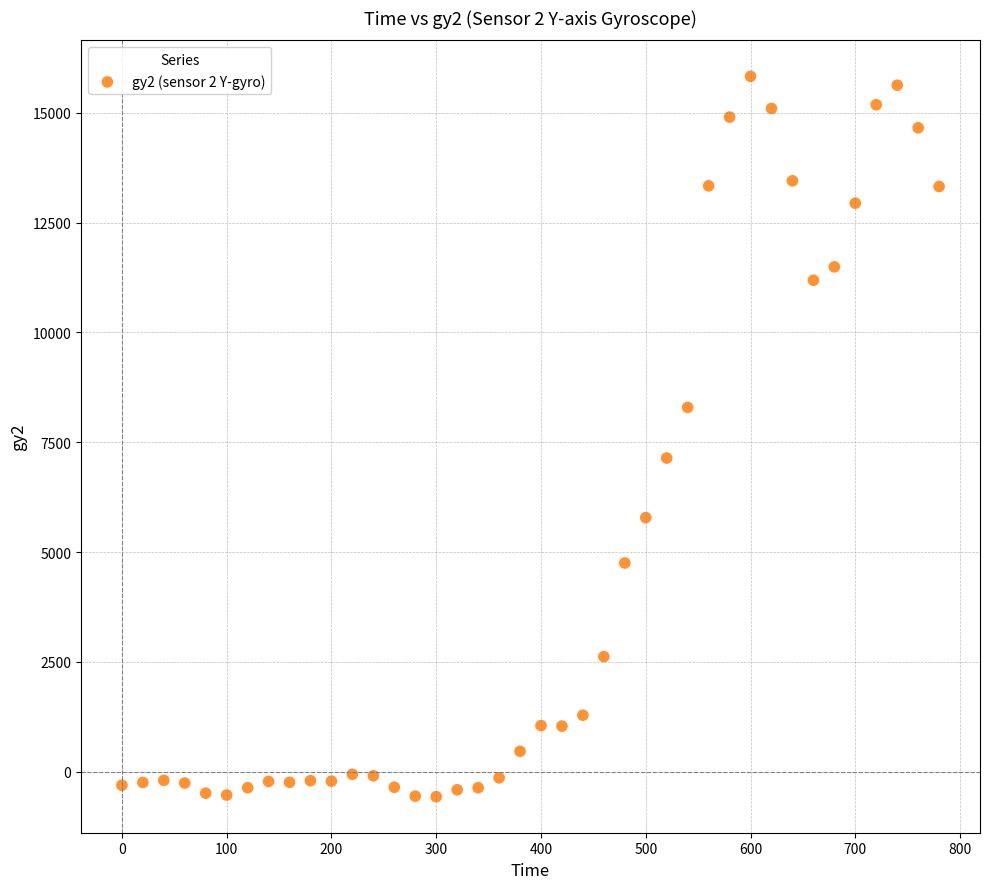

What is the range of Y values (max minus min)?

16401